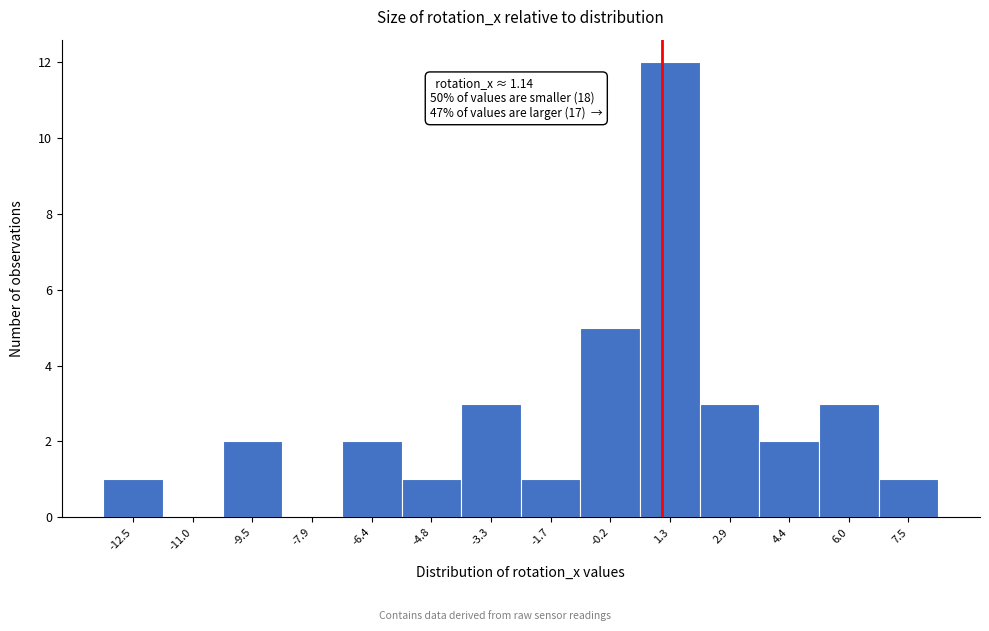

Over which range of the x-axis is the bar tallest?

0.6 to 2.2